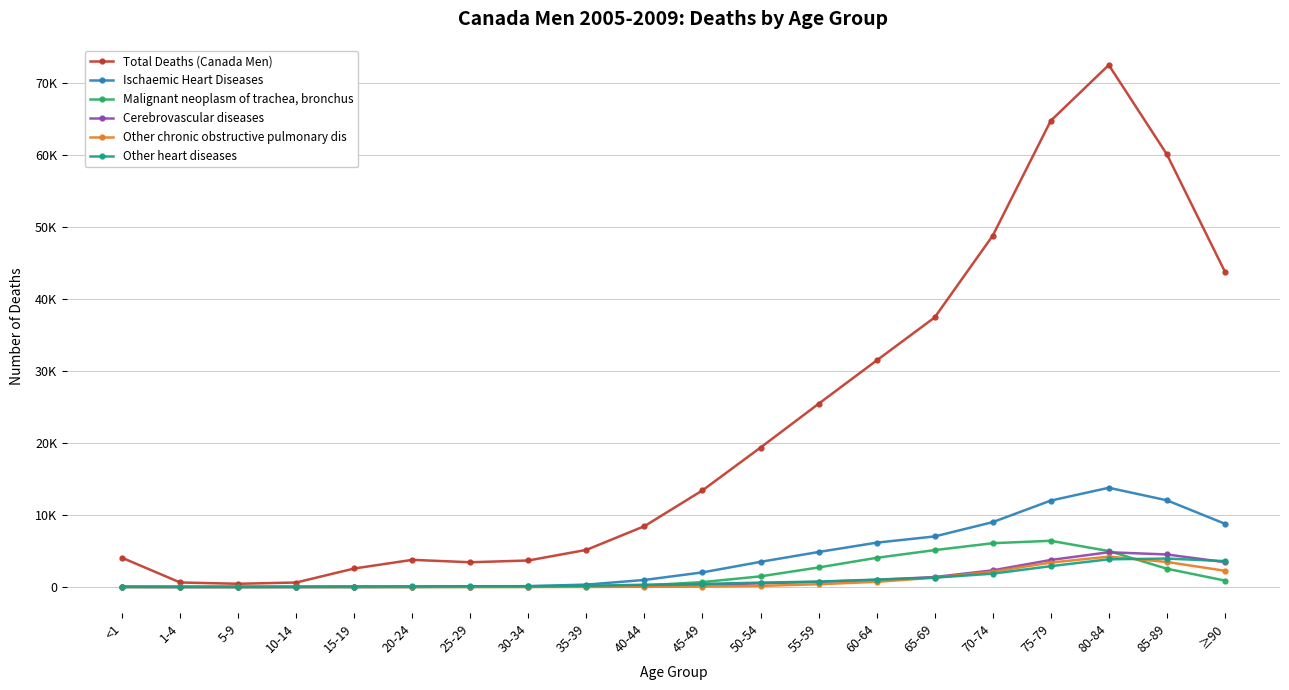

Which series ends up on top after the final intersection of Ischaemic Heart Diseases and Other heart diseases?

Ischaemic Heart Diseases